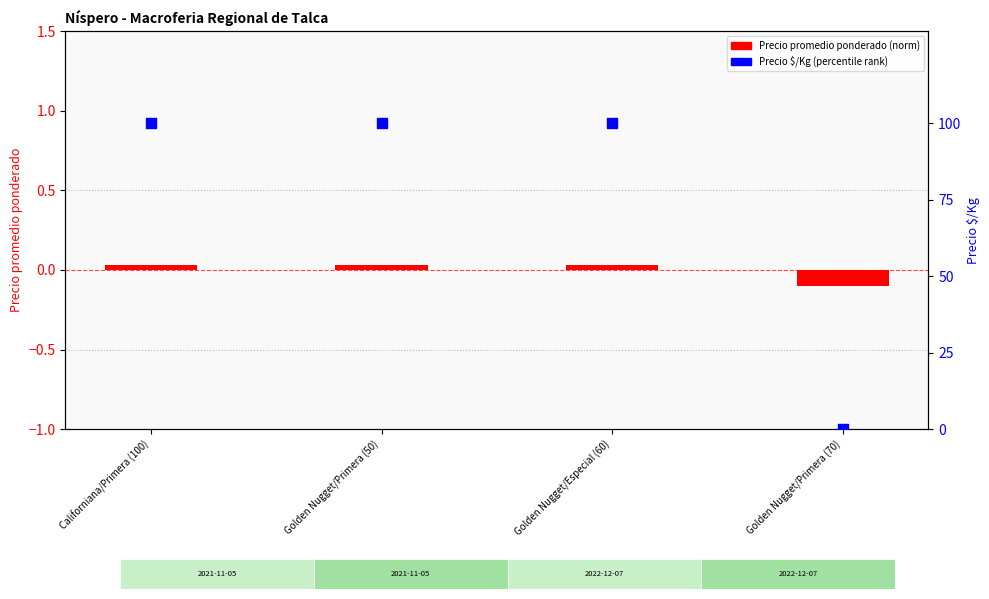

At which category is the sum across all series the highest?

Californiana/Primera (100)